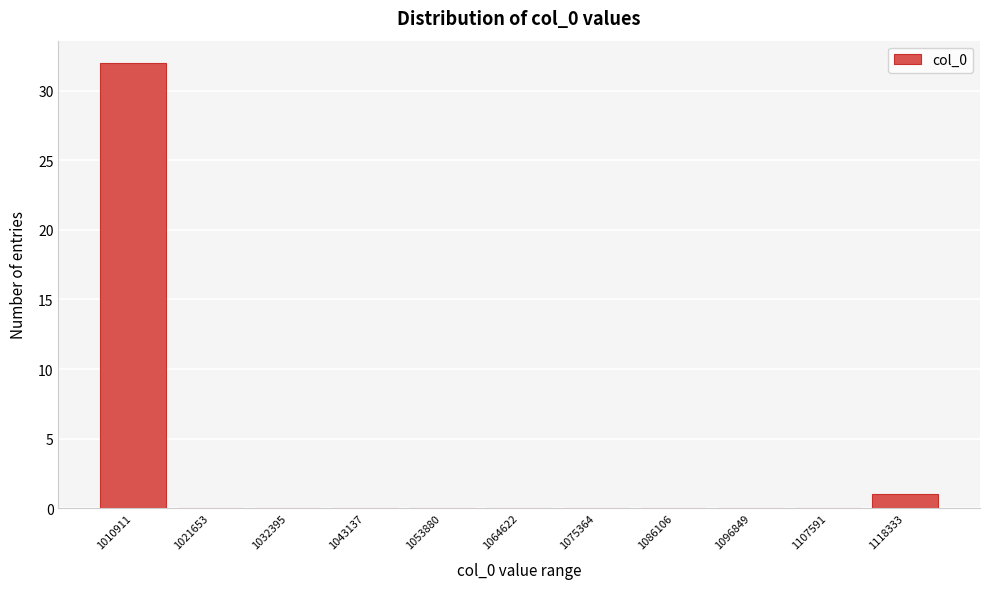

Reading left to right, transcribe all the data shown in this chart.

1010911=32	1021653=0	1032395=0	1043137=0	1053880=0	1064622=0	1075364=0	1086106=0	1096849=0	1107591=0	1118333=1